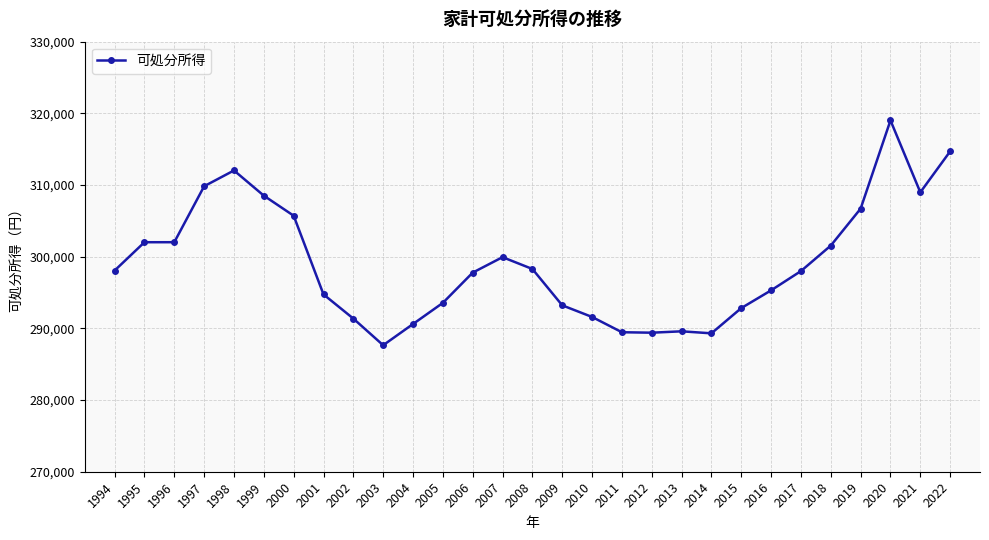

At which label does the data first exceed 297994?

1994